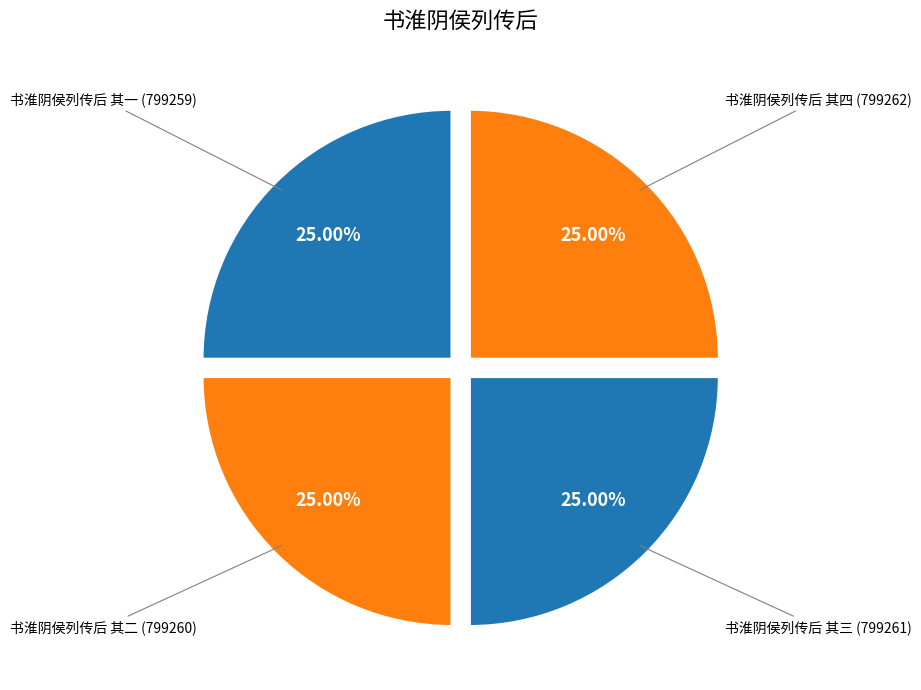

How many slices are in this pie chart?

4